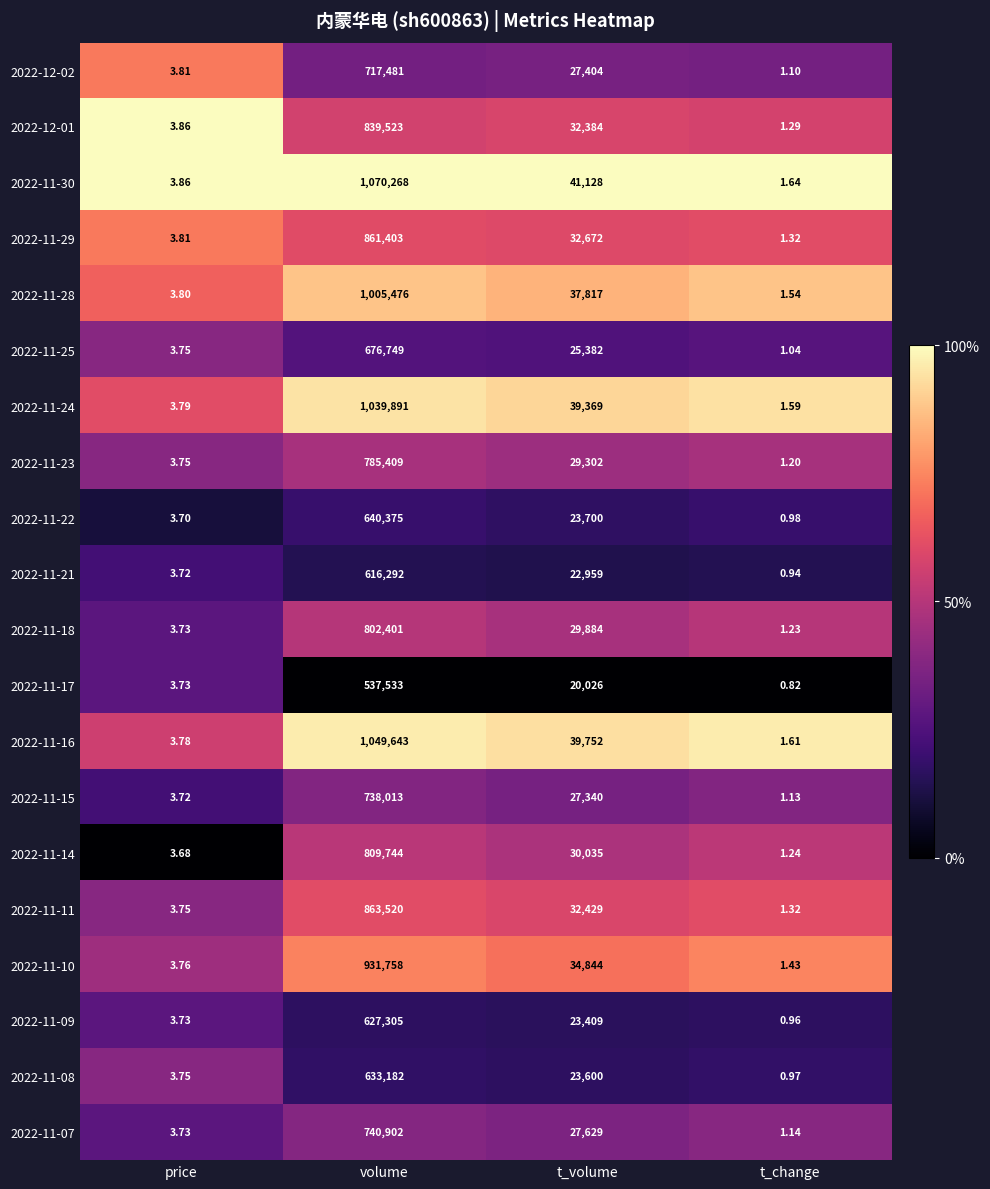

Which category has the lowest value in the 2022-11-17 series?

t_change